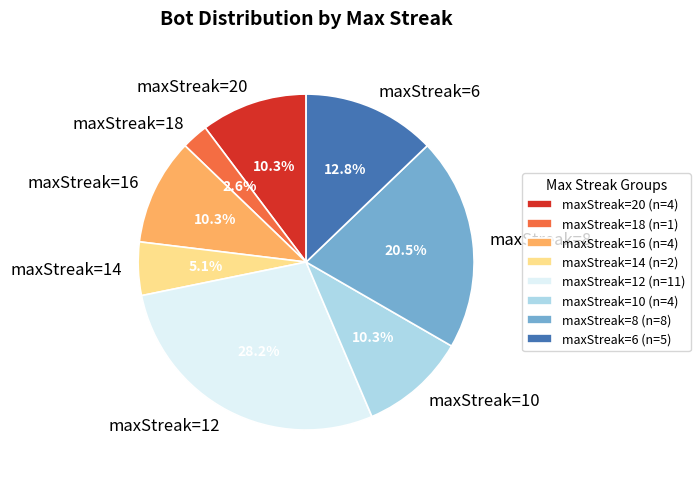

How many segments does this pie chart have?

8